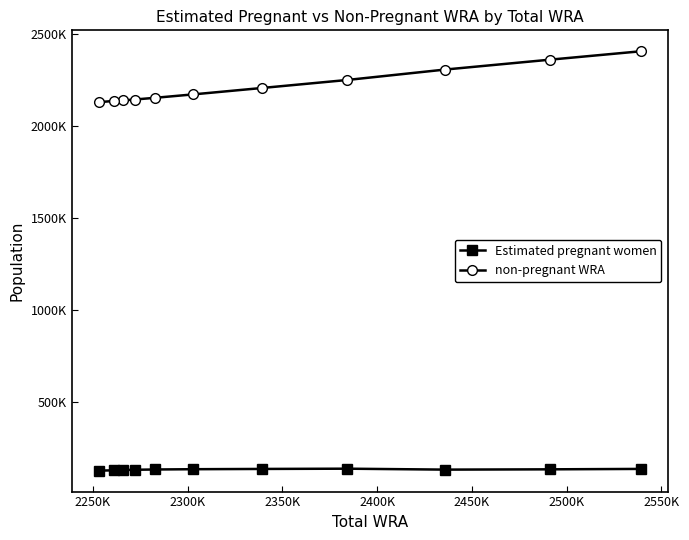

Does the chart have visible grid lines?

No